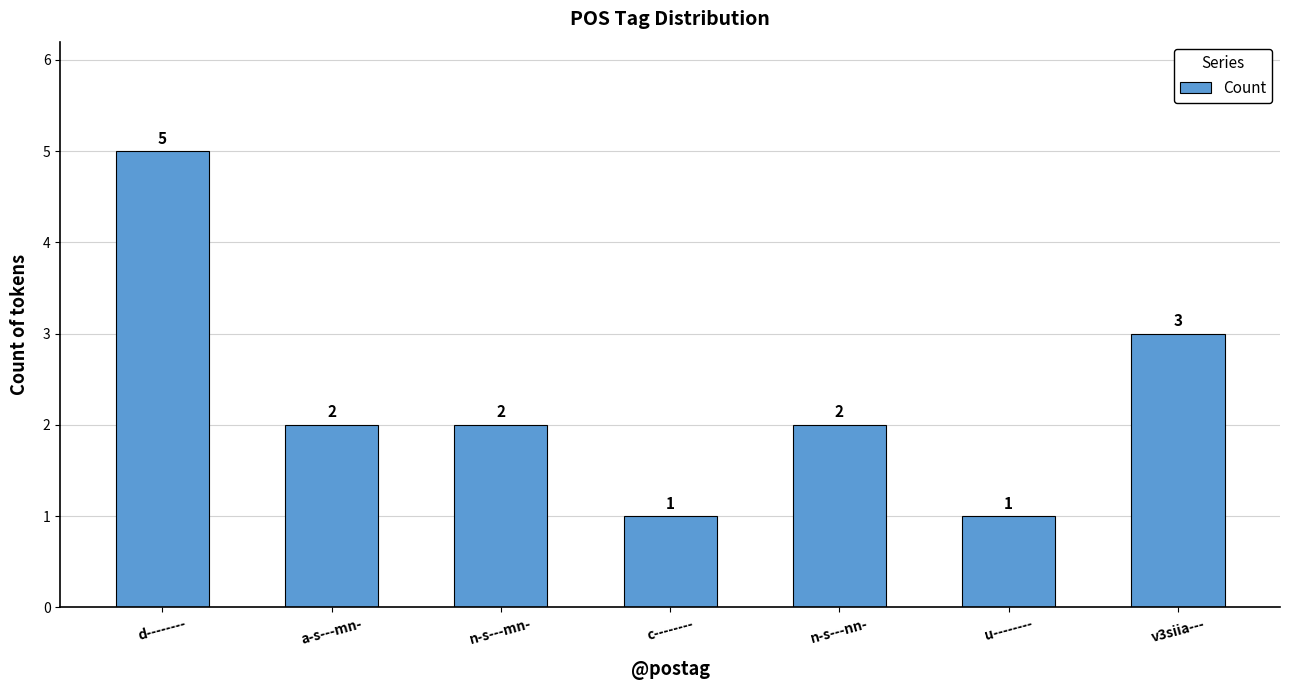

Reading left to right, transcribe all the data shown in this chart.

5	2	2	1	2	1	3